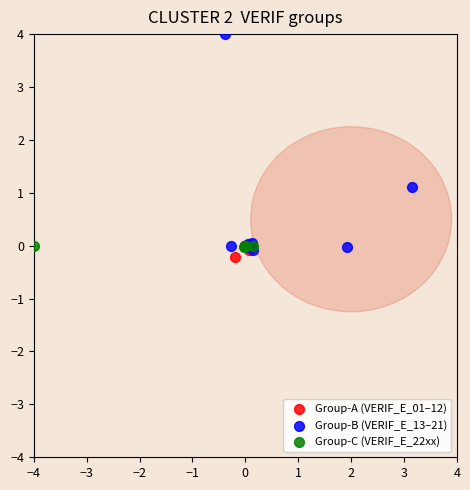

What are all the series names shown in the legend?

Group-A (VERIF_E_01–12), Group-B (VERIF_E_13–21), Group-C (VERIF_E_22xx)